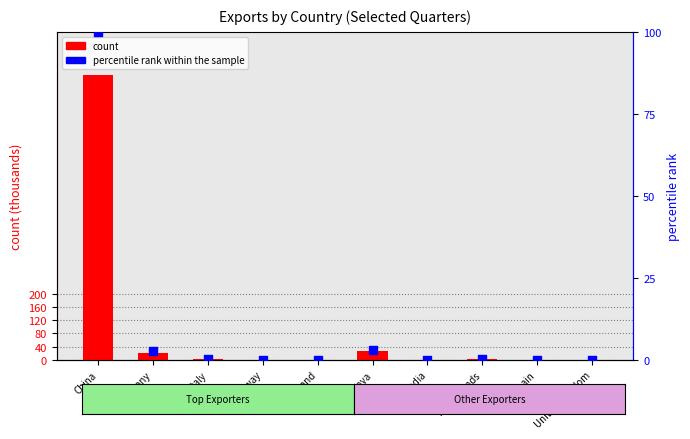

Which series contains the highest Y value?

count